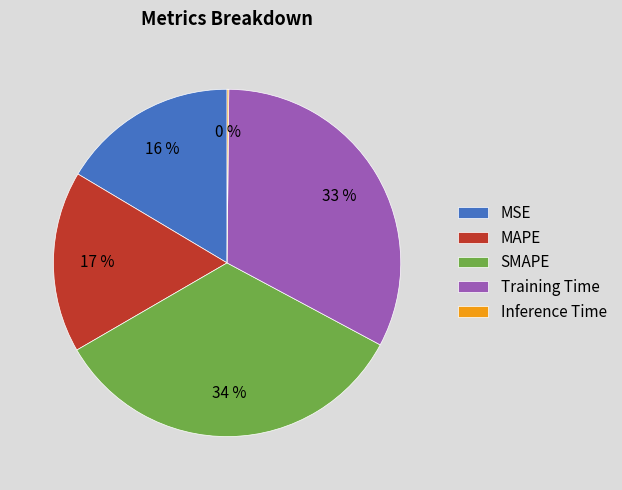

Combined, do MAPE and SMAPE account for over 50%?

Yes